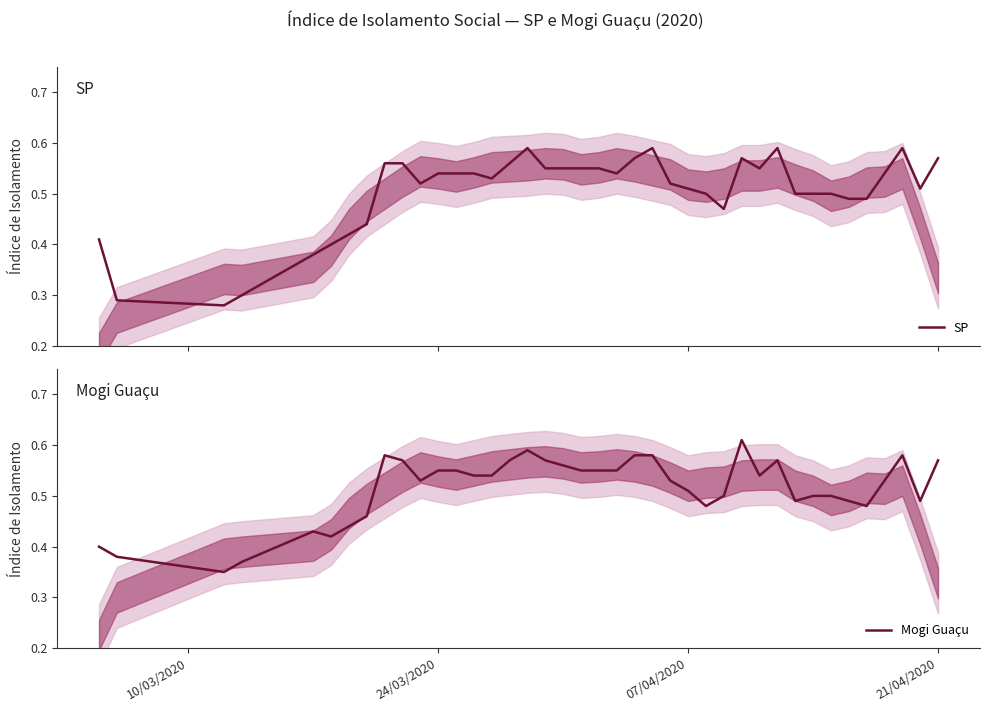

How many Mogi Guaçu values are between 0 and 1?

40